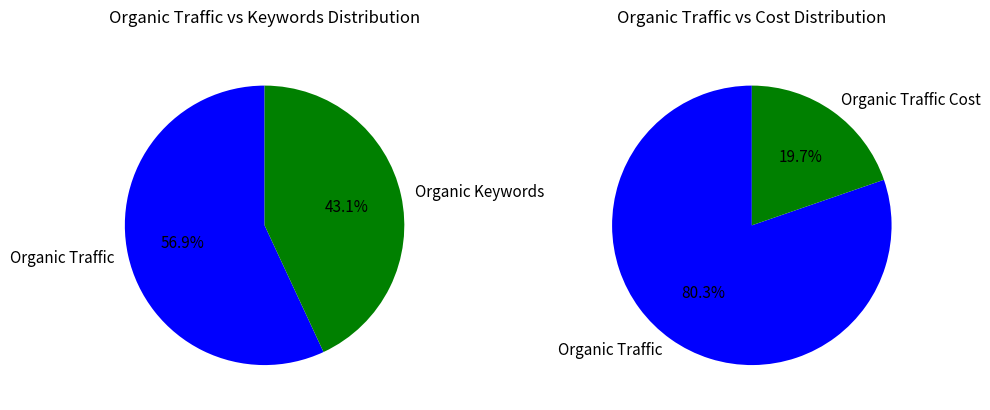

Is the sum of Organic Keywords and Organic Traffic greater than half?

Yes